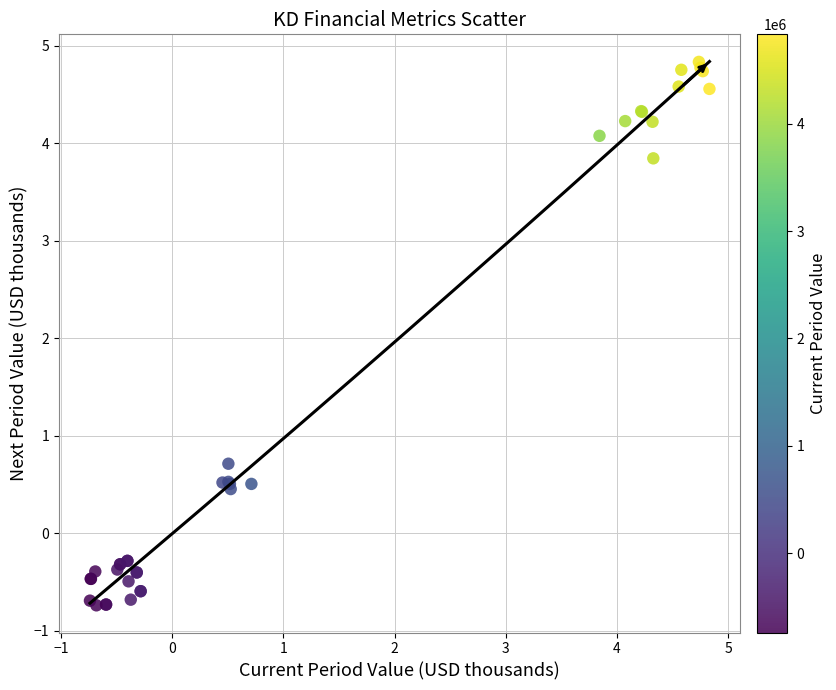

What Y value in the scatter plot is closest to 2?

0.7